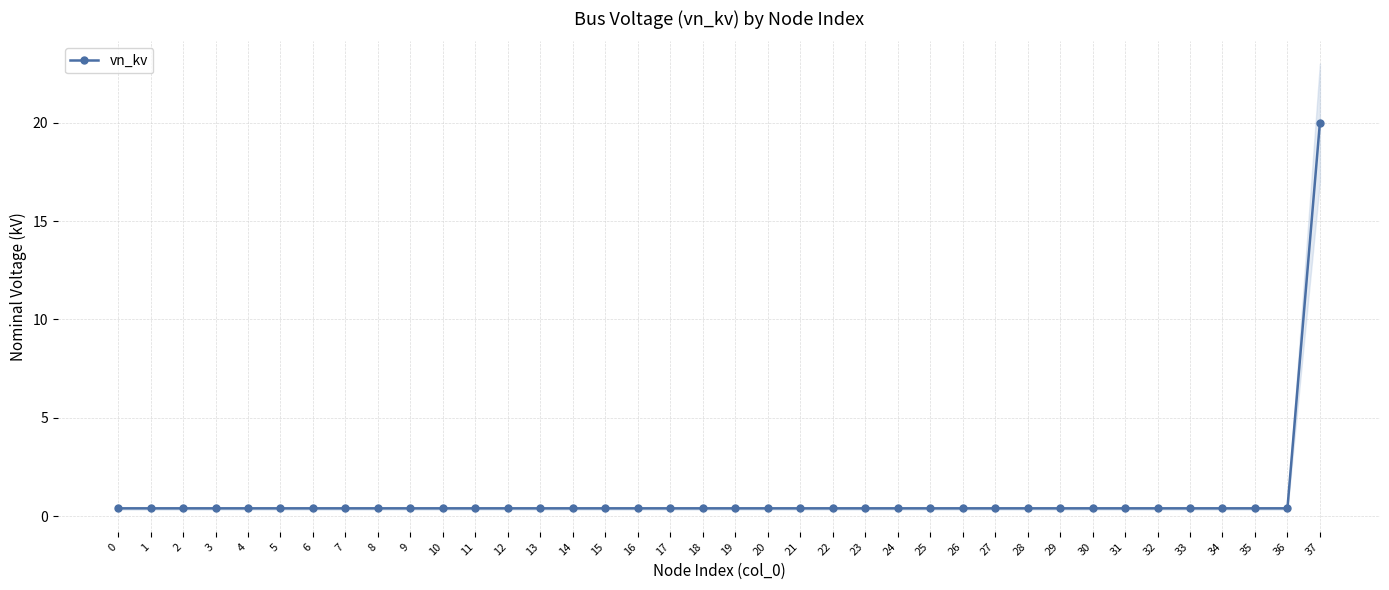

List the labels in order of value, smallest first.

0, 1, 2, 3, 4, 5, 6, 7, 8, 9, 10, 11, 12, 13, 14, 15, 16, 17, 18, 19, 20, 21, 22, 23, 24, 25, 26, 27, 28, 29, 30, 31, 32, 33, 34, 35, 36, 37